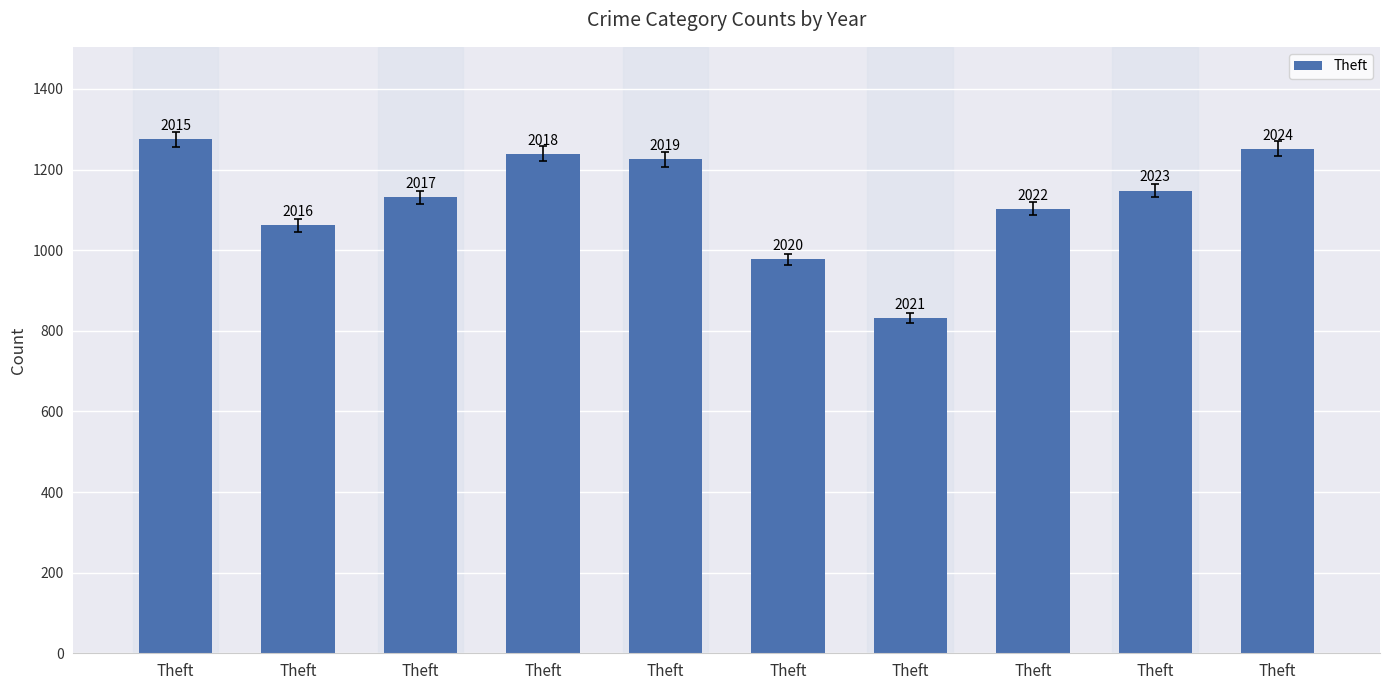

List the labels in order of value, largest first.

Theft, Theft, Theft, Theft, Theft, Theft, Theft, Theft, Theft, Theft